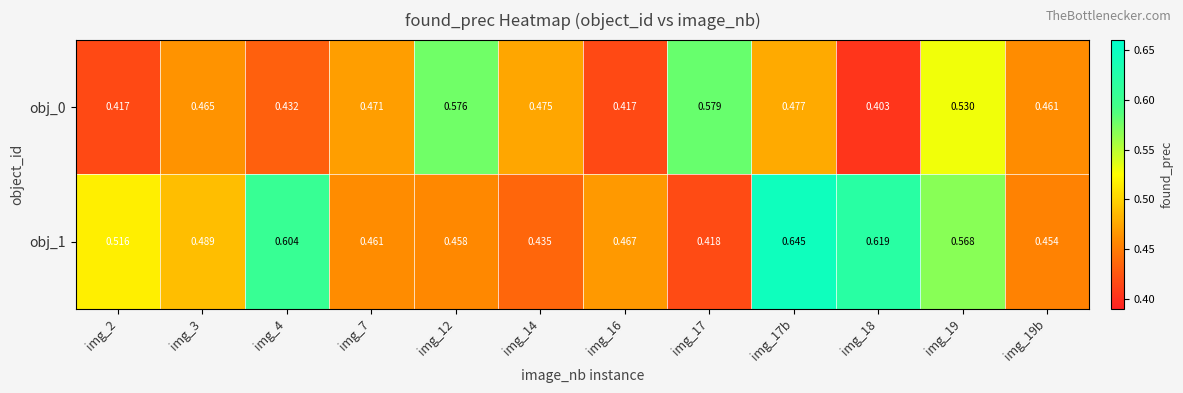

Is the value of obj_0 at img_17b greater than the value of obj_1 at img_14?

Yes